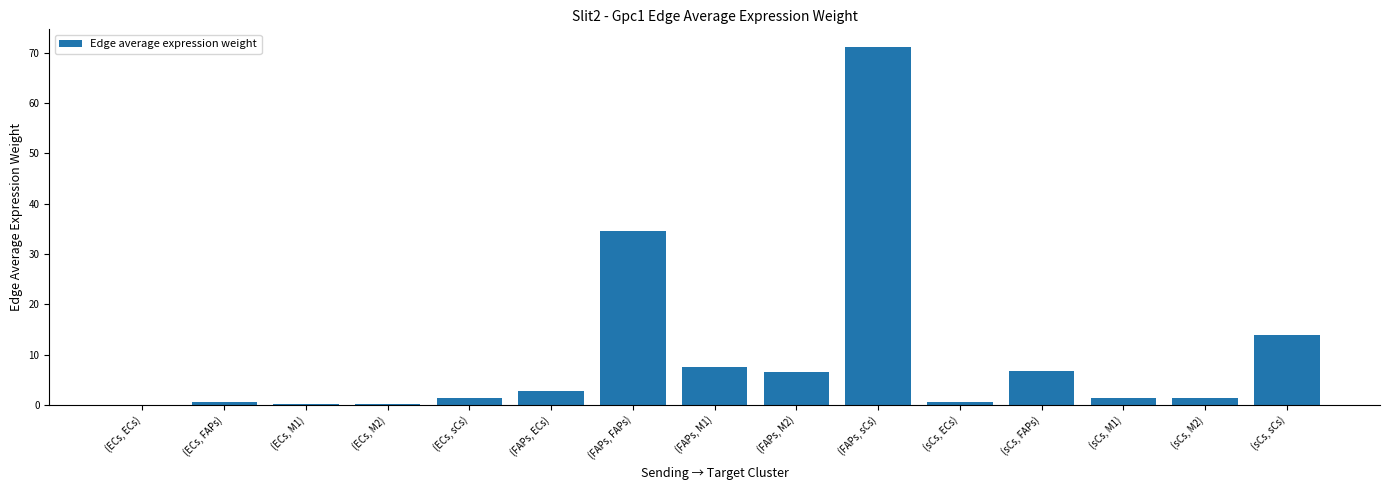

At which category does the chart reach its peak across all series?

(FAPs, sCs)